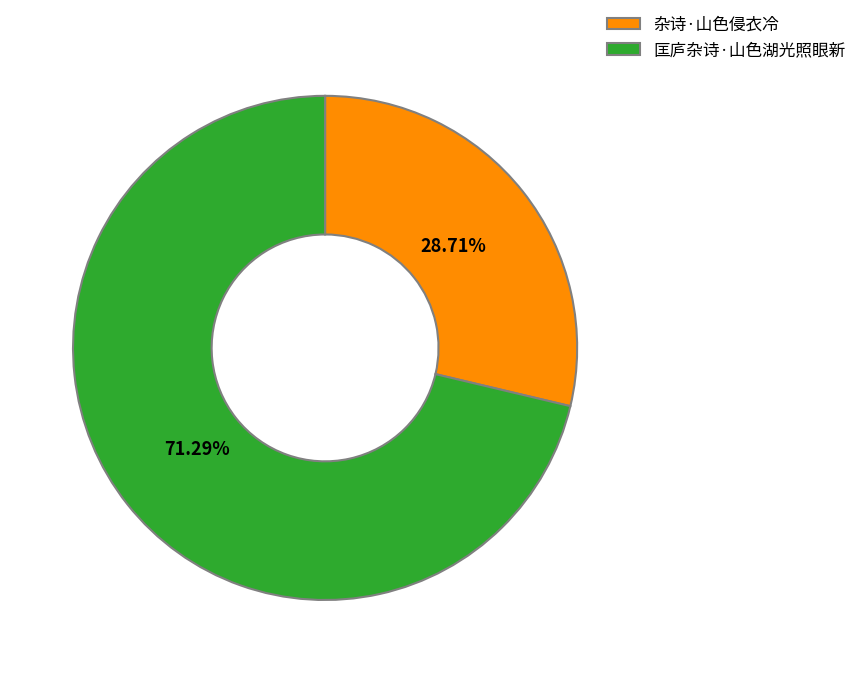

Does 匡庐杂诗·山色湖光照眼新 represent more than half of the total?

Yes